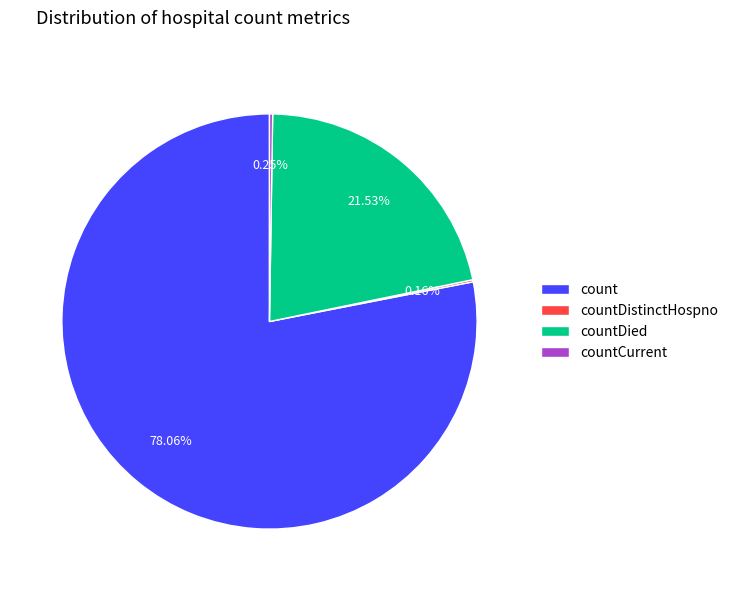

Is there any slice that represents more than half of the pie?

Yes